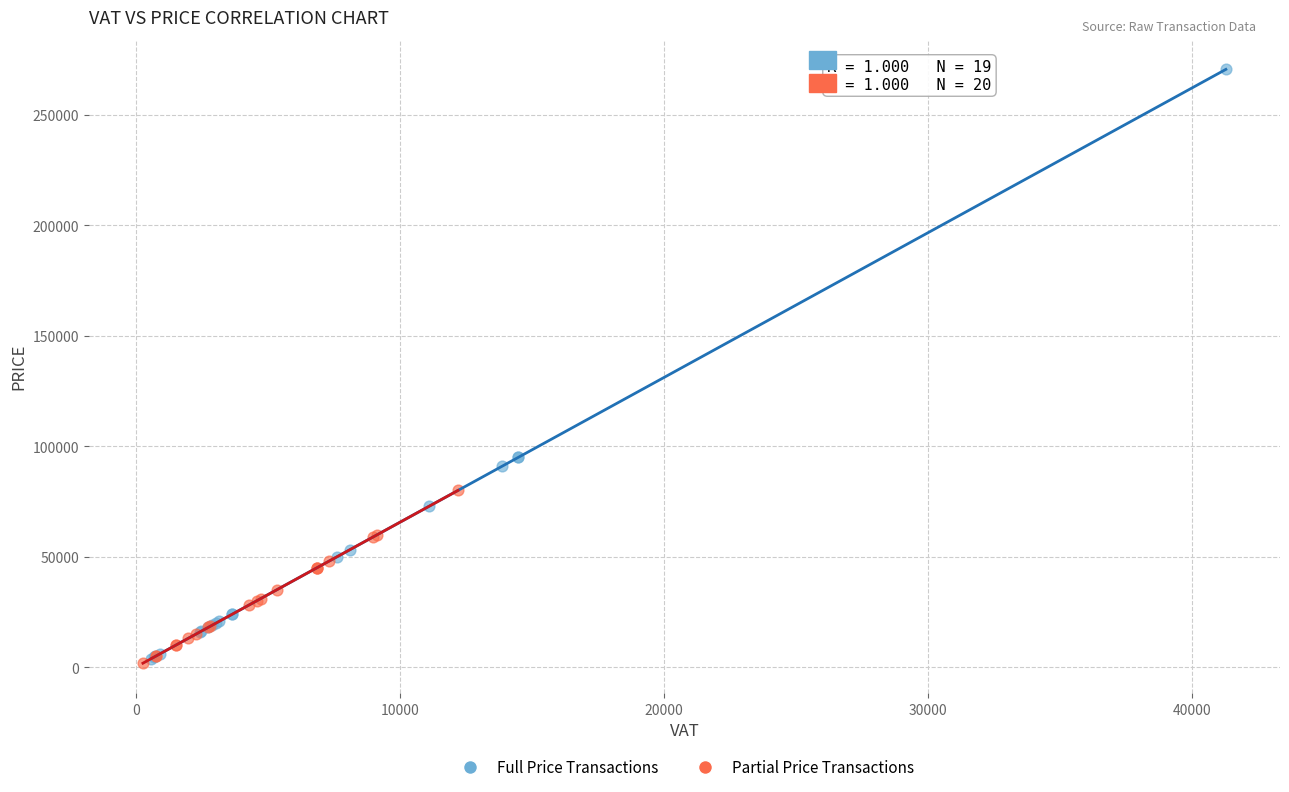

What are all the series names shown in the legend?

Full Price Transactions, Partial Price Transactions